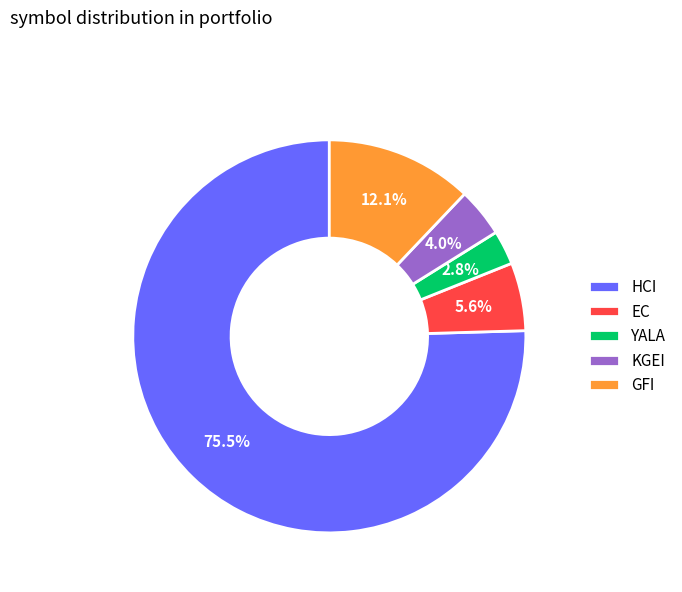

Is the sum of HCI and GFI greater than half?

Yes